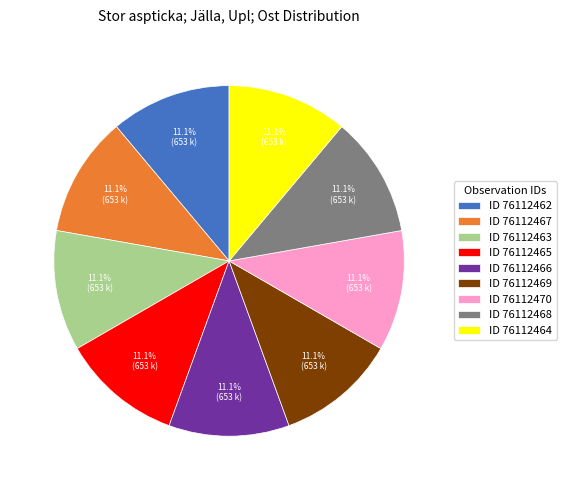

What percentage is NOT represented by ID 76112466?

88.9%